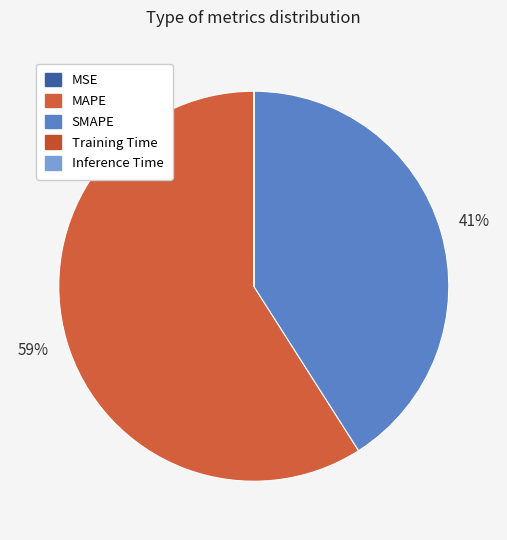

Is it true that MAPE is 59% of the pie?

True